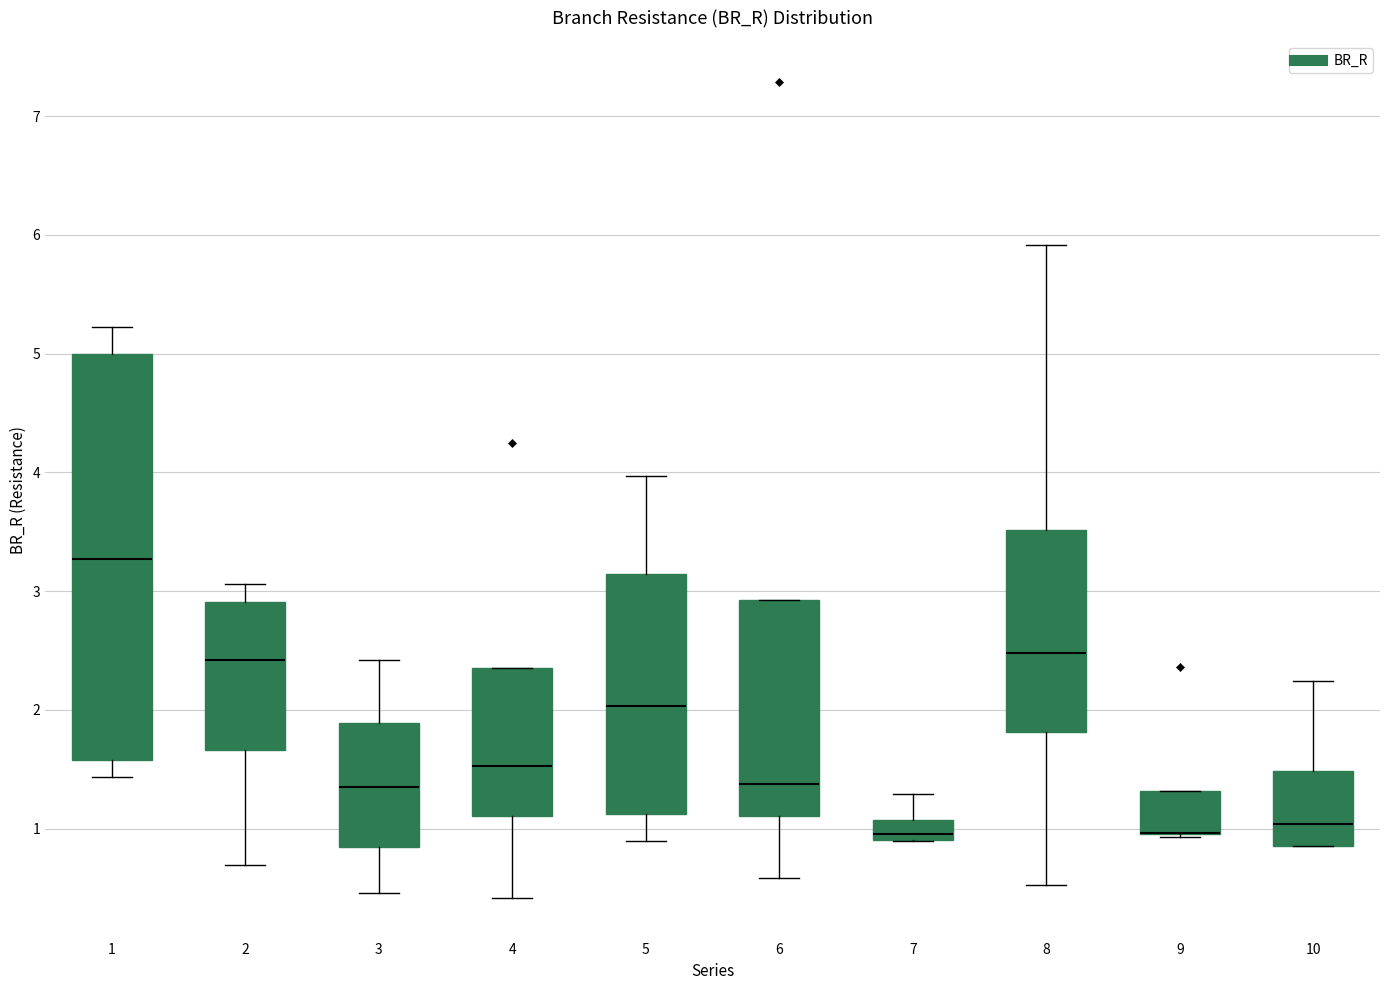

Reading left to right, read every box against the y-axis: the position of its median line, the range the box covers, and the ends of its whiskers. The values are not printed on the chart, so give them approximately, as read against the axis.

1: median 3.3, box 1.6 to 5.0, whiskers 1.4 to 5.2
2: median 2.4, box 1.7 to 2.9, whiskers 0.7 to 3.1
3: median 1.3, box 0.8 to 1.9, whiskers 0.5 to 2.4
4: median 1.5, box 1.1 to 2.4, whiskers 0.4 to 2.4
5: median 2.0, box 1.1 to 3.1, whiskers 0.9 to 4.0
6: median 1.4, box 1.1 to 2.9, whiskers 0.6 to 2.9
7: median 1.0, box 0.9 to 1.1, whiskers 0.9 to 1.3
8: median 2.5, box 1.8 to 3.5, whiskers 0.5 to 5.9
9: median 1.0 (drawn on the box's lower edge), box 1.0 to 1.3, whiskers 0.9 to 1.3
10: median 1.0, box 0.9 to 1.5, whiskers 0.9 to 2.2